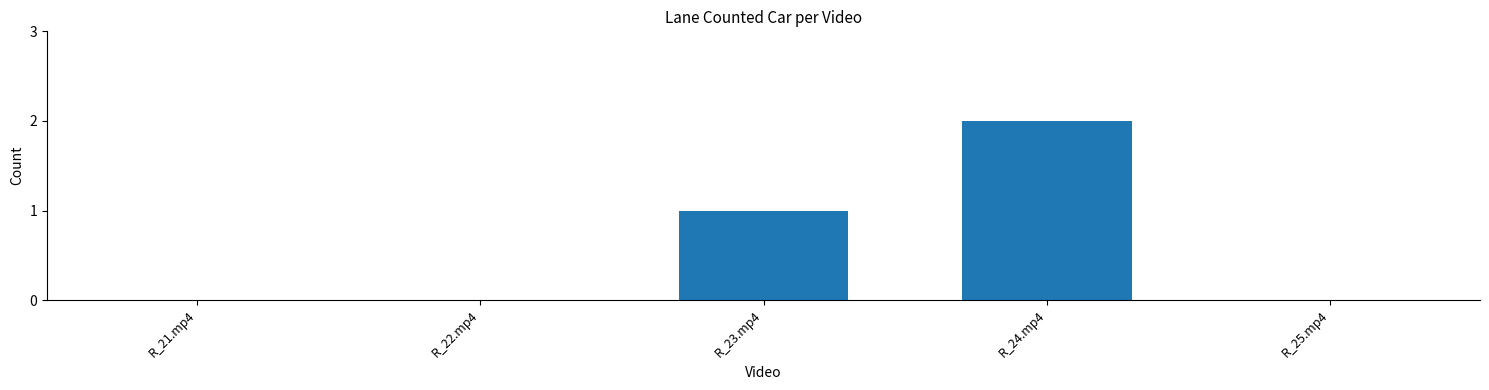

Are the bars grouped side by side (vs. stacked)?

No